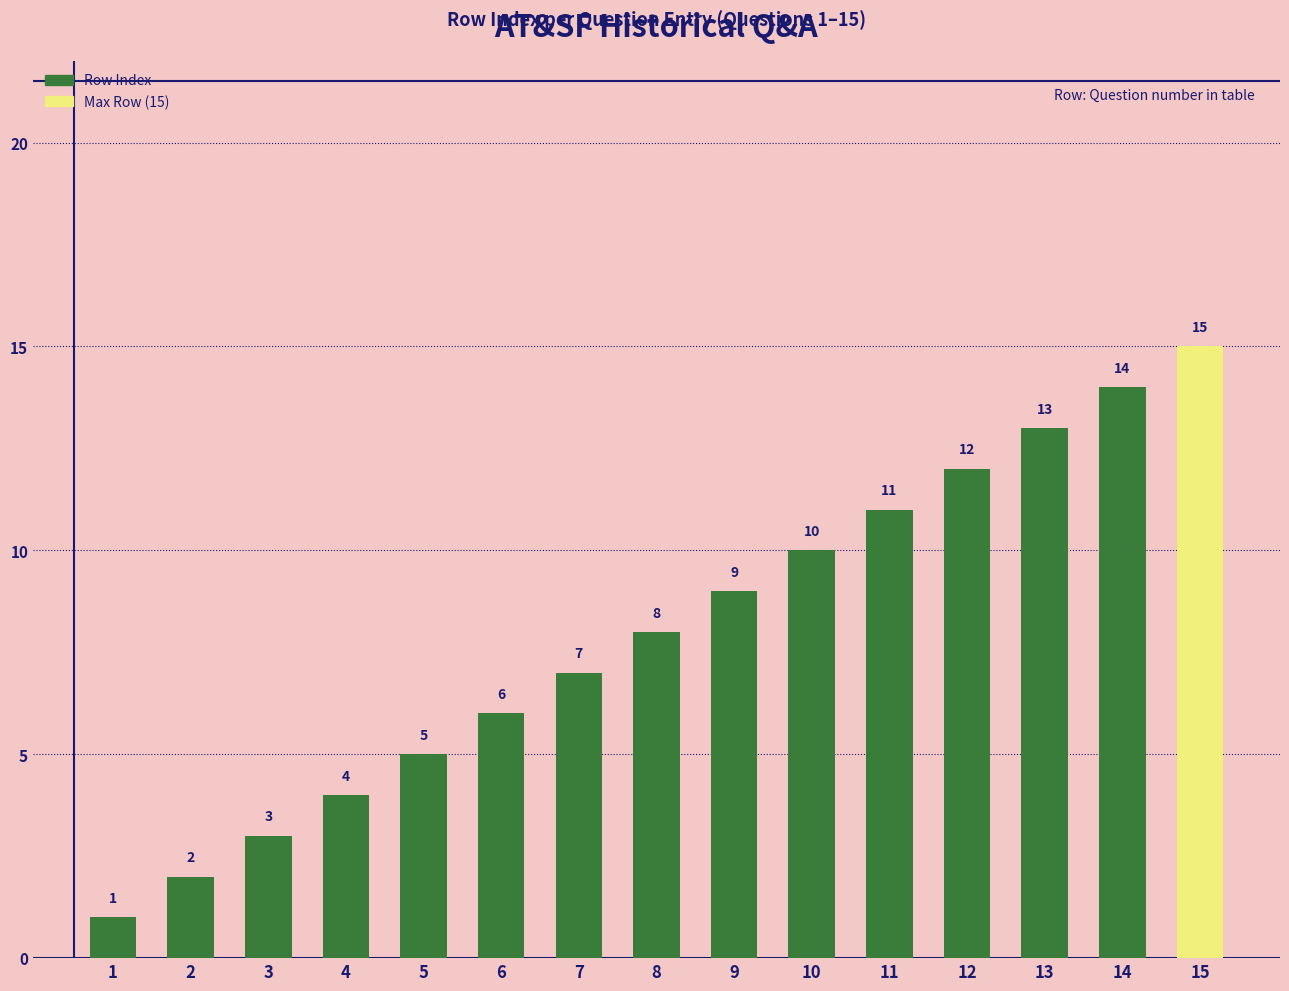

What is the value of the 8th bar from the left?

8